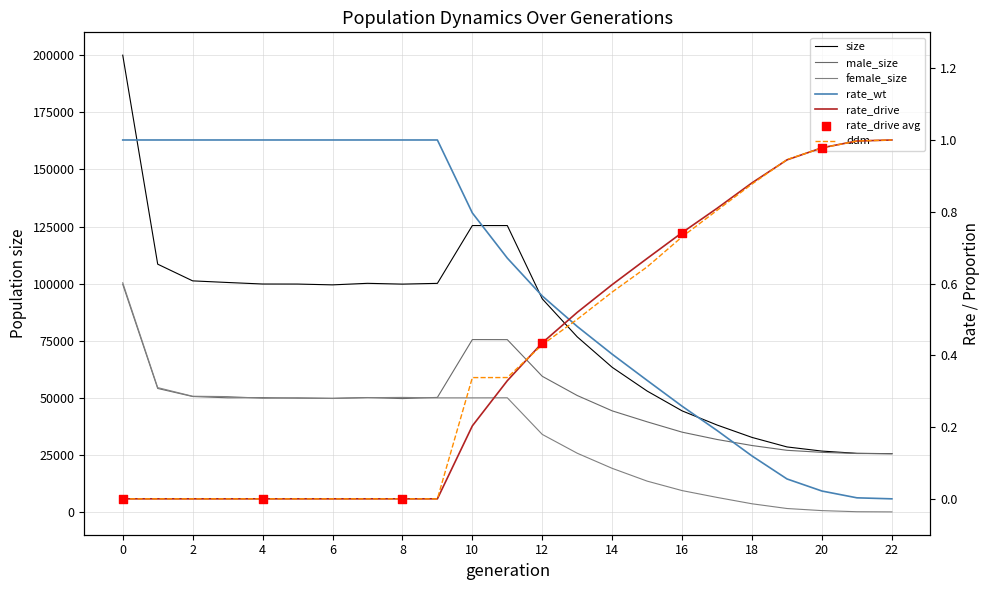

Which series has the largest total across all categories?

size